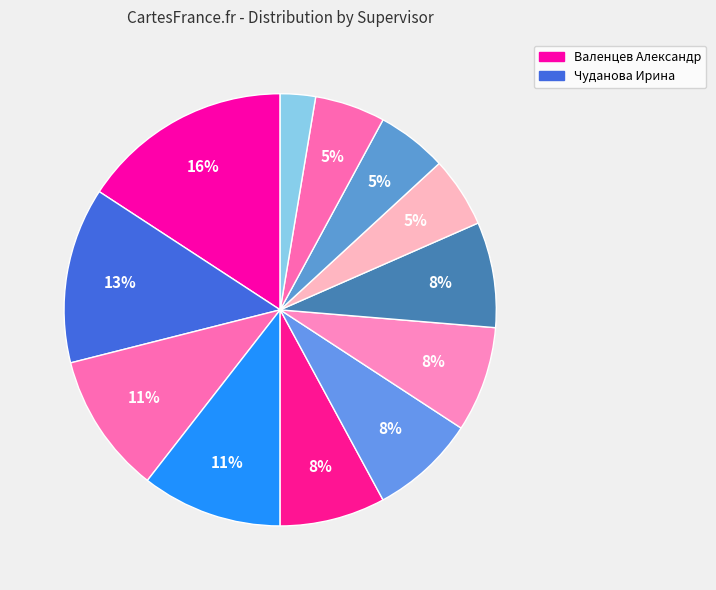

Count the number of slices in the pie.

12